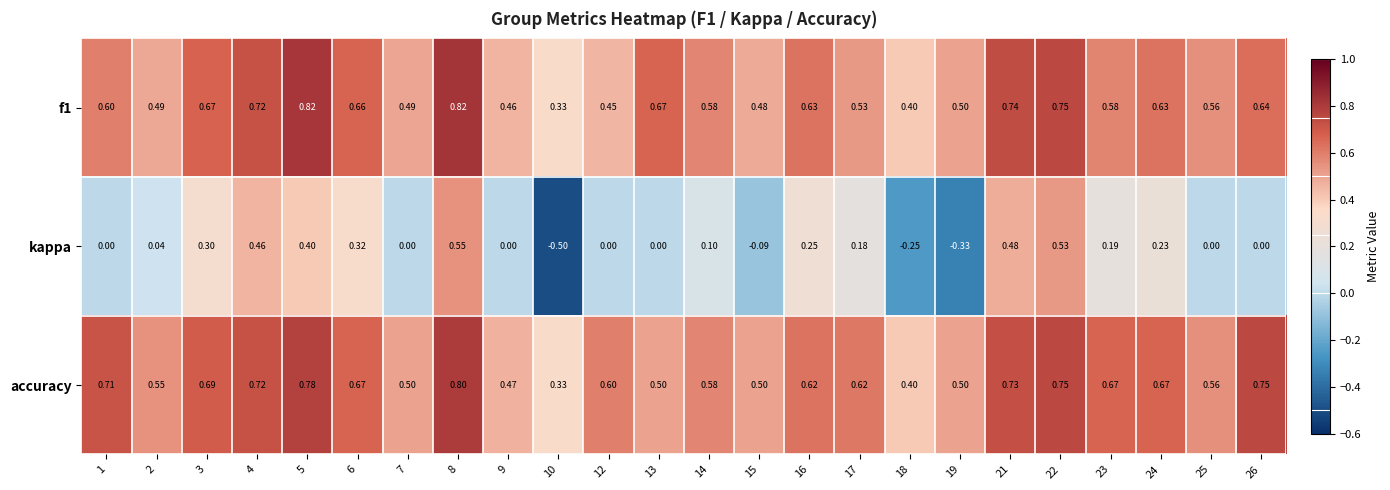

Which series has the largest range (max minus min)?

kappa